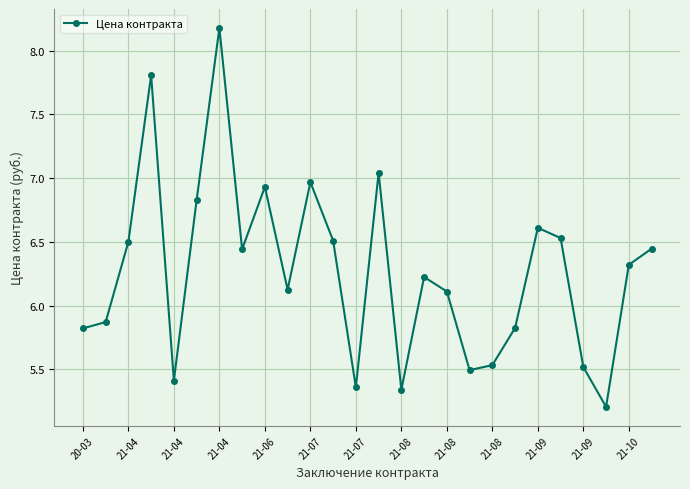

What is the difference between the second highest and minimum values?

2.6